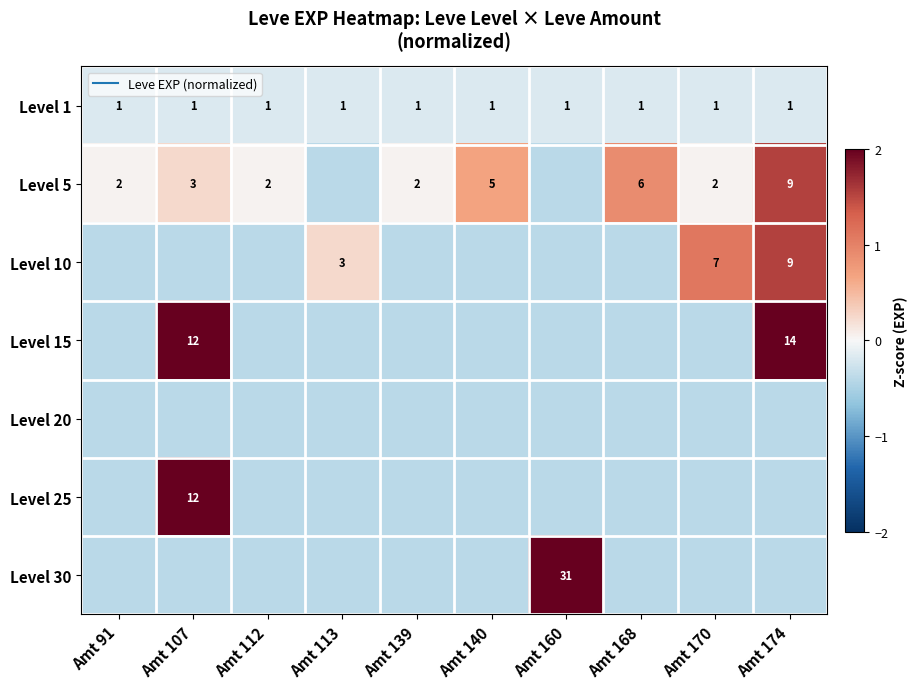

Which label corresponds to the smallest value in the chart?

Amt 113